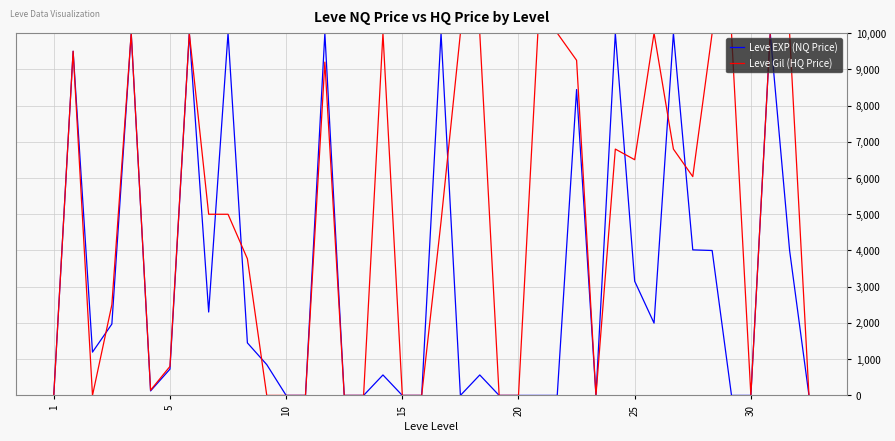

What is the greatest value displayed?

10000.0